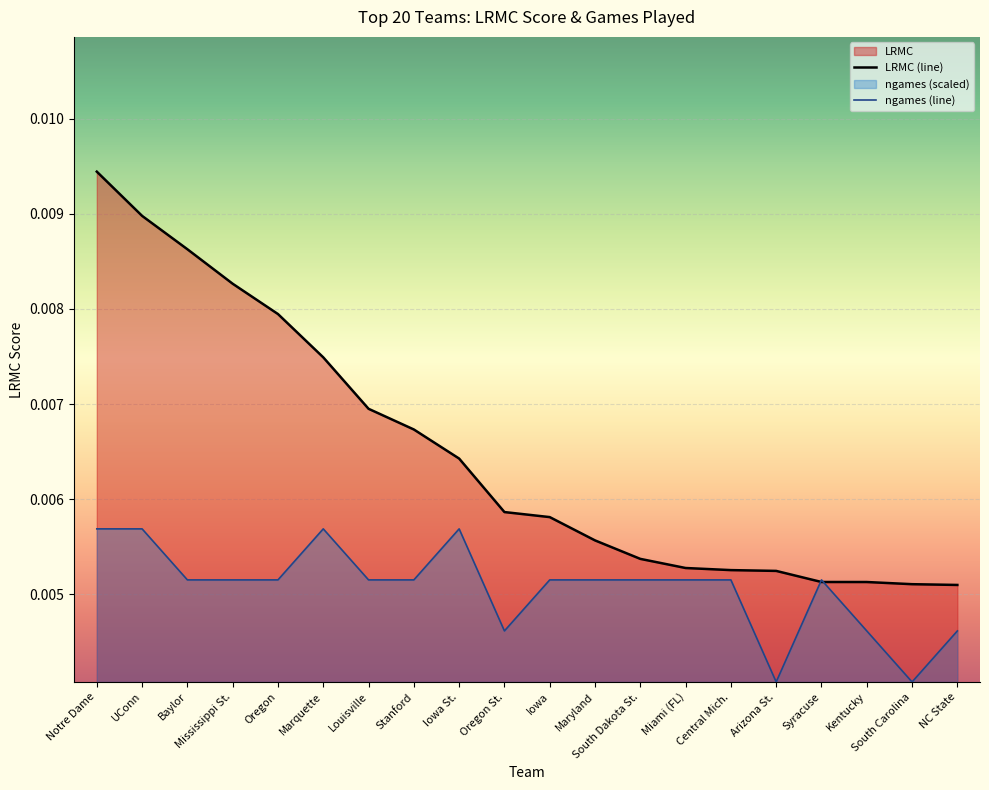

Rank the series by their maximum value, from lowest to highest.

ngames (line), LRMC (line)